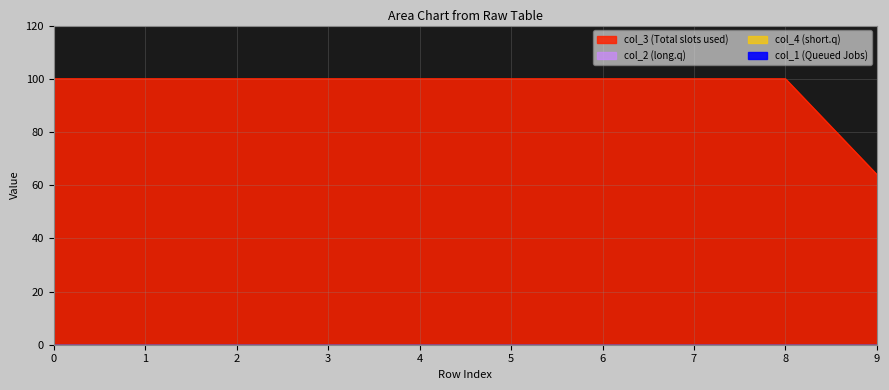

What is the greatest value displayed?

100